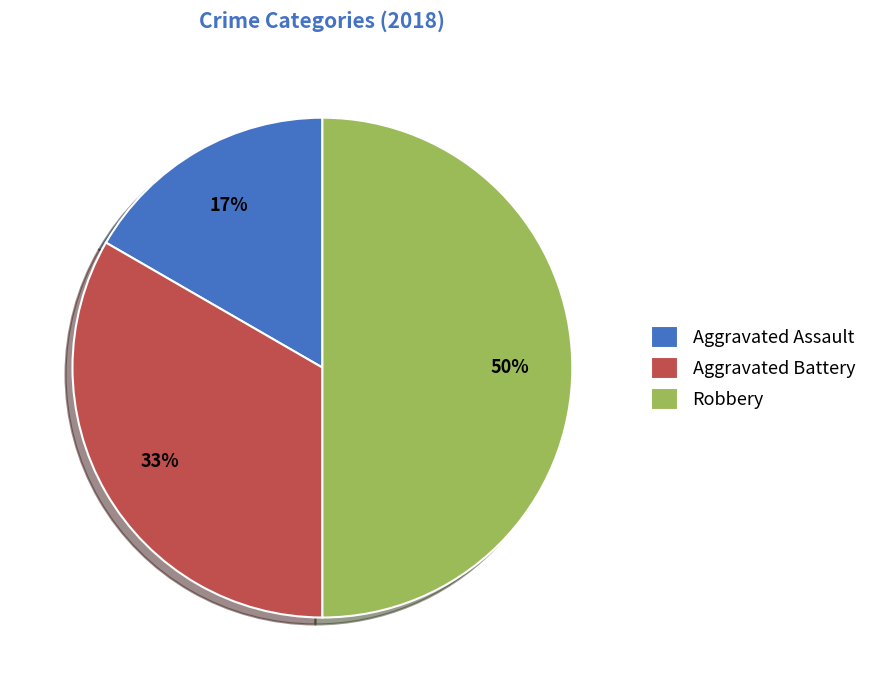

Which has a higher value, Aggravated Battery or Robbery?

Robbery